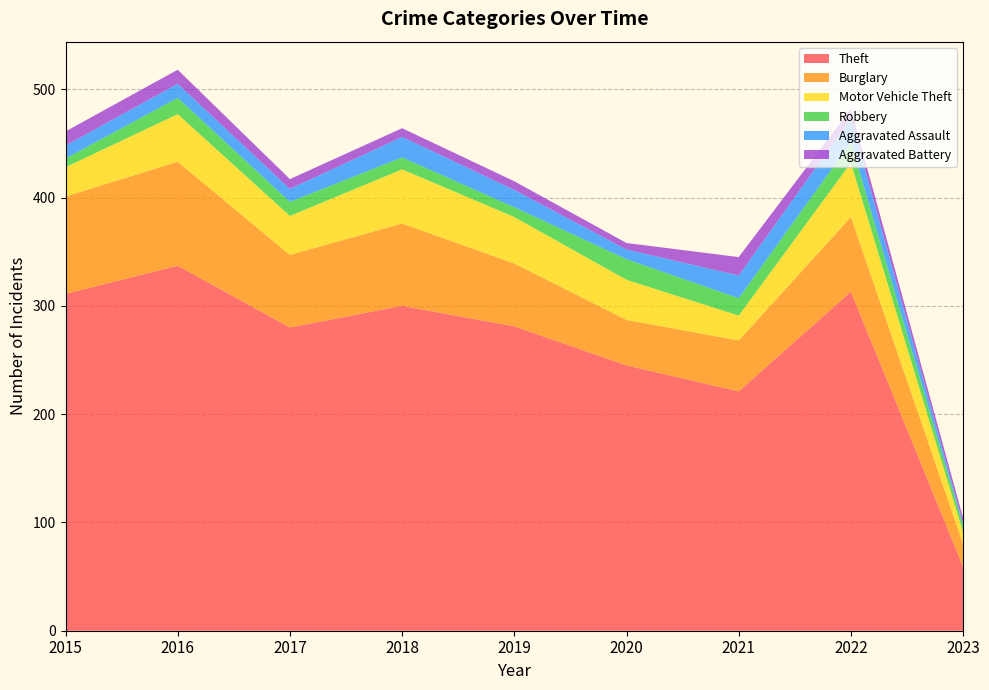

Reading left to right, list all the values displayed in this chart.

Theft: 311	337	280	300	281	245	221	313	59
Burglary: 90	96	67	76	58	42	47	69	21
Motor Vehicle Theft: 27	44	36	50	43	37	23	50	11
Robbery: 8	15	13	11	9	19	16	19	6
Aggravated Assault: 12	13	12	19	16	9	21	22	2
Aggravated Battery: 13	13	9	8	8	6	17	9	5